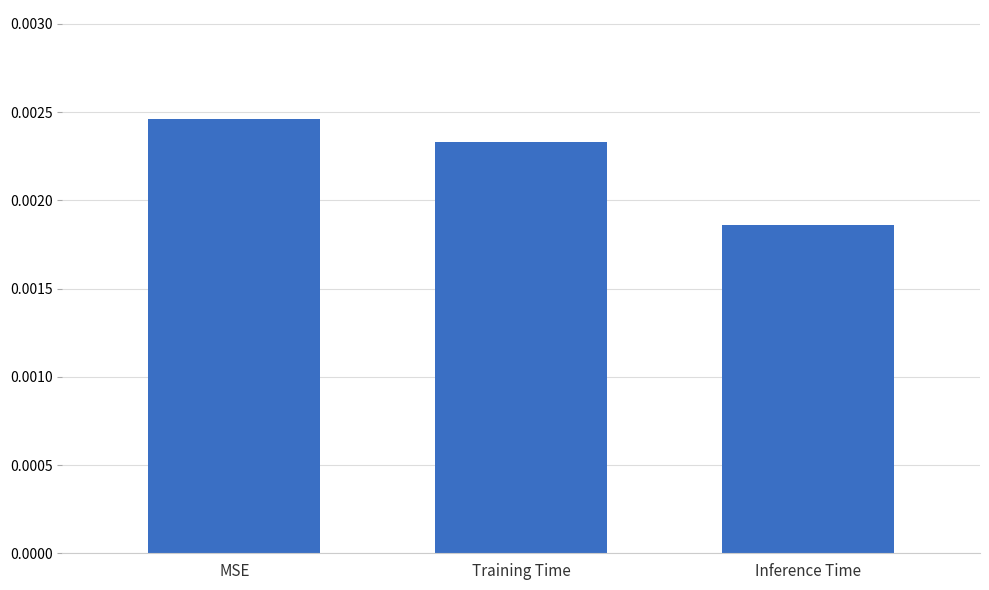

List the labels in order of value, smallest first.

Inference Time, Training Time, MSE